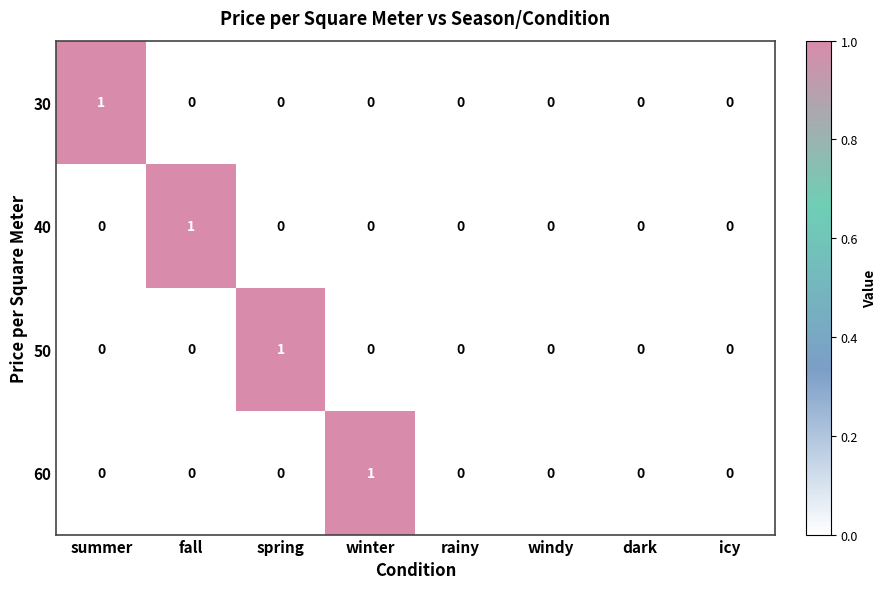

Which series changed the most between winter and rainy?

60